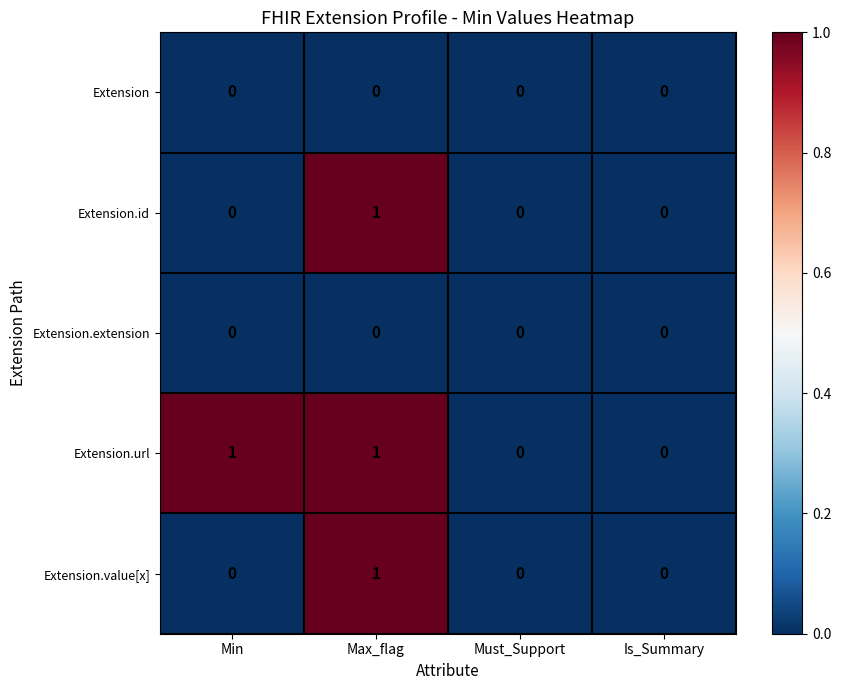

How many categories are shown in the chart?

4